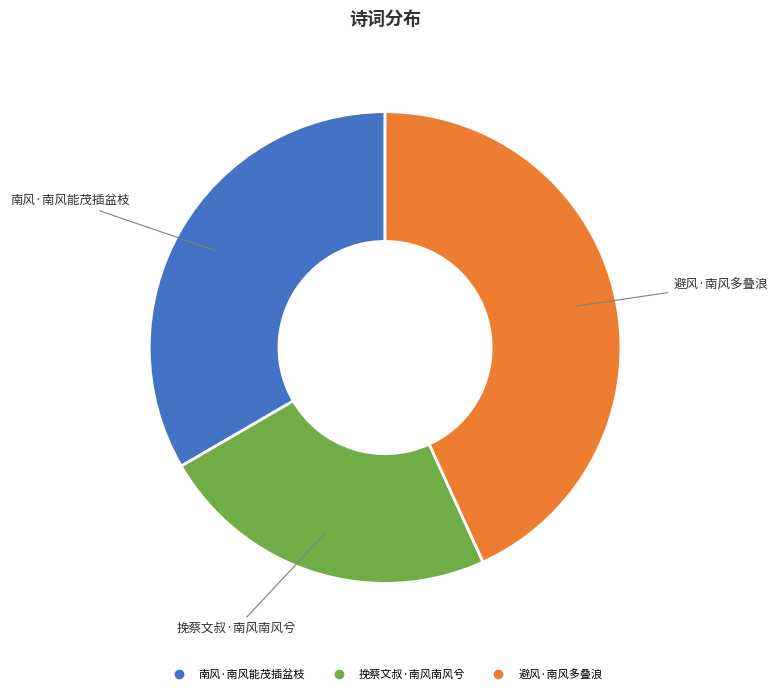

How many segments does this pie chart have?

3